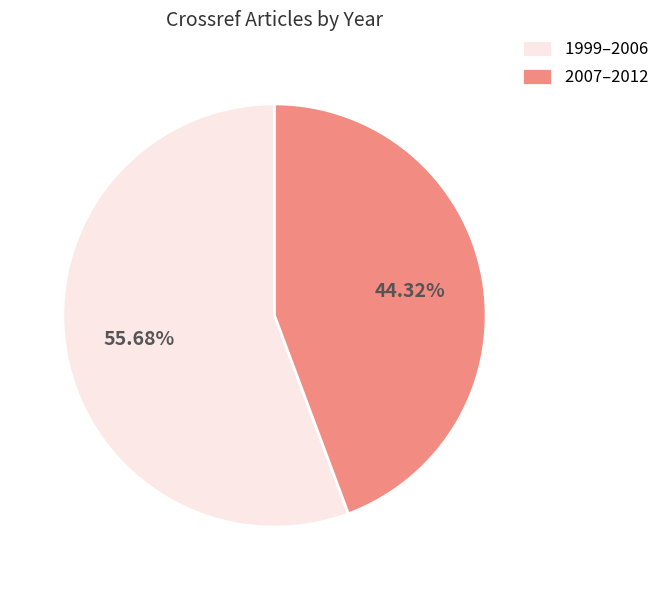

What is the smallest slice in the pie chart?

2007–2012